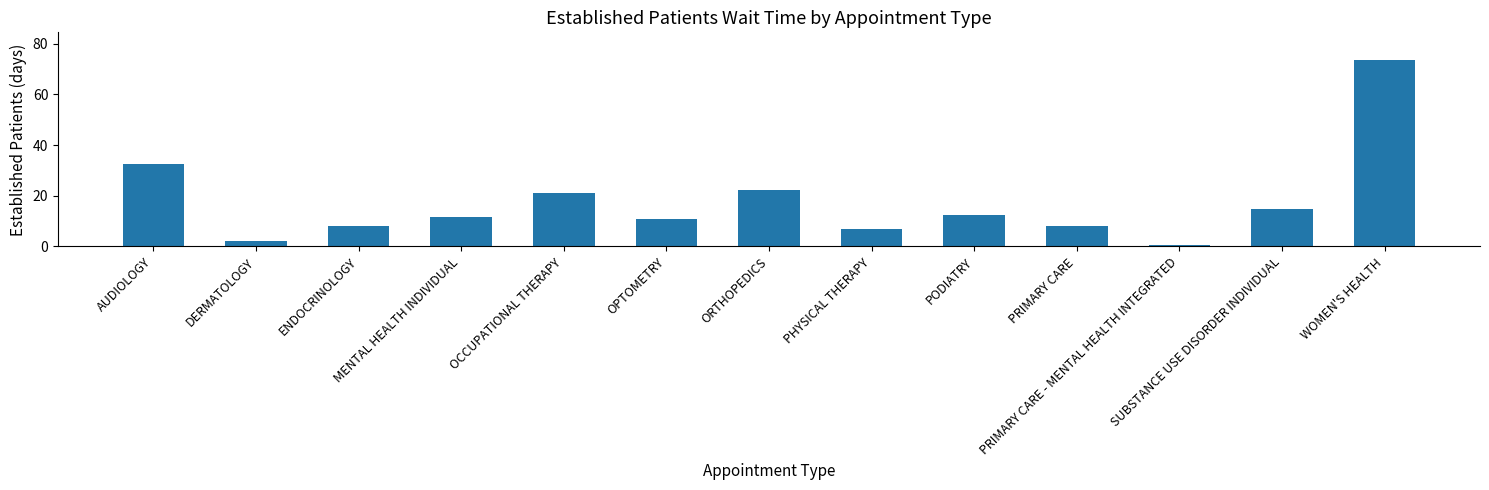

What is the label of the 8th bar from the left?

PHYSICAL THERAPY